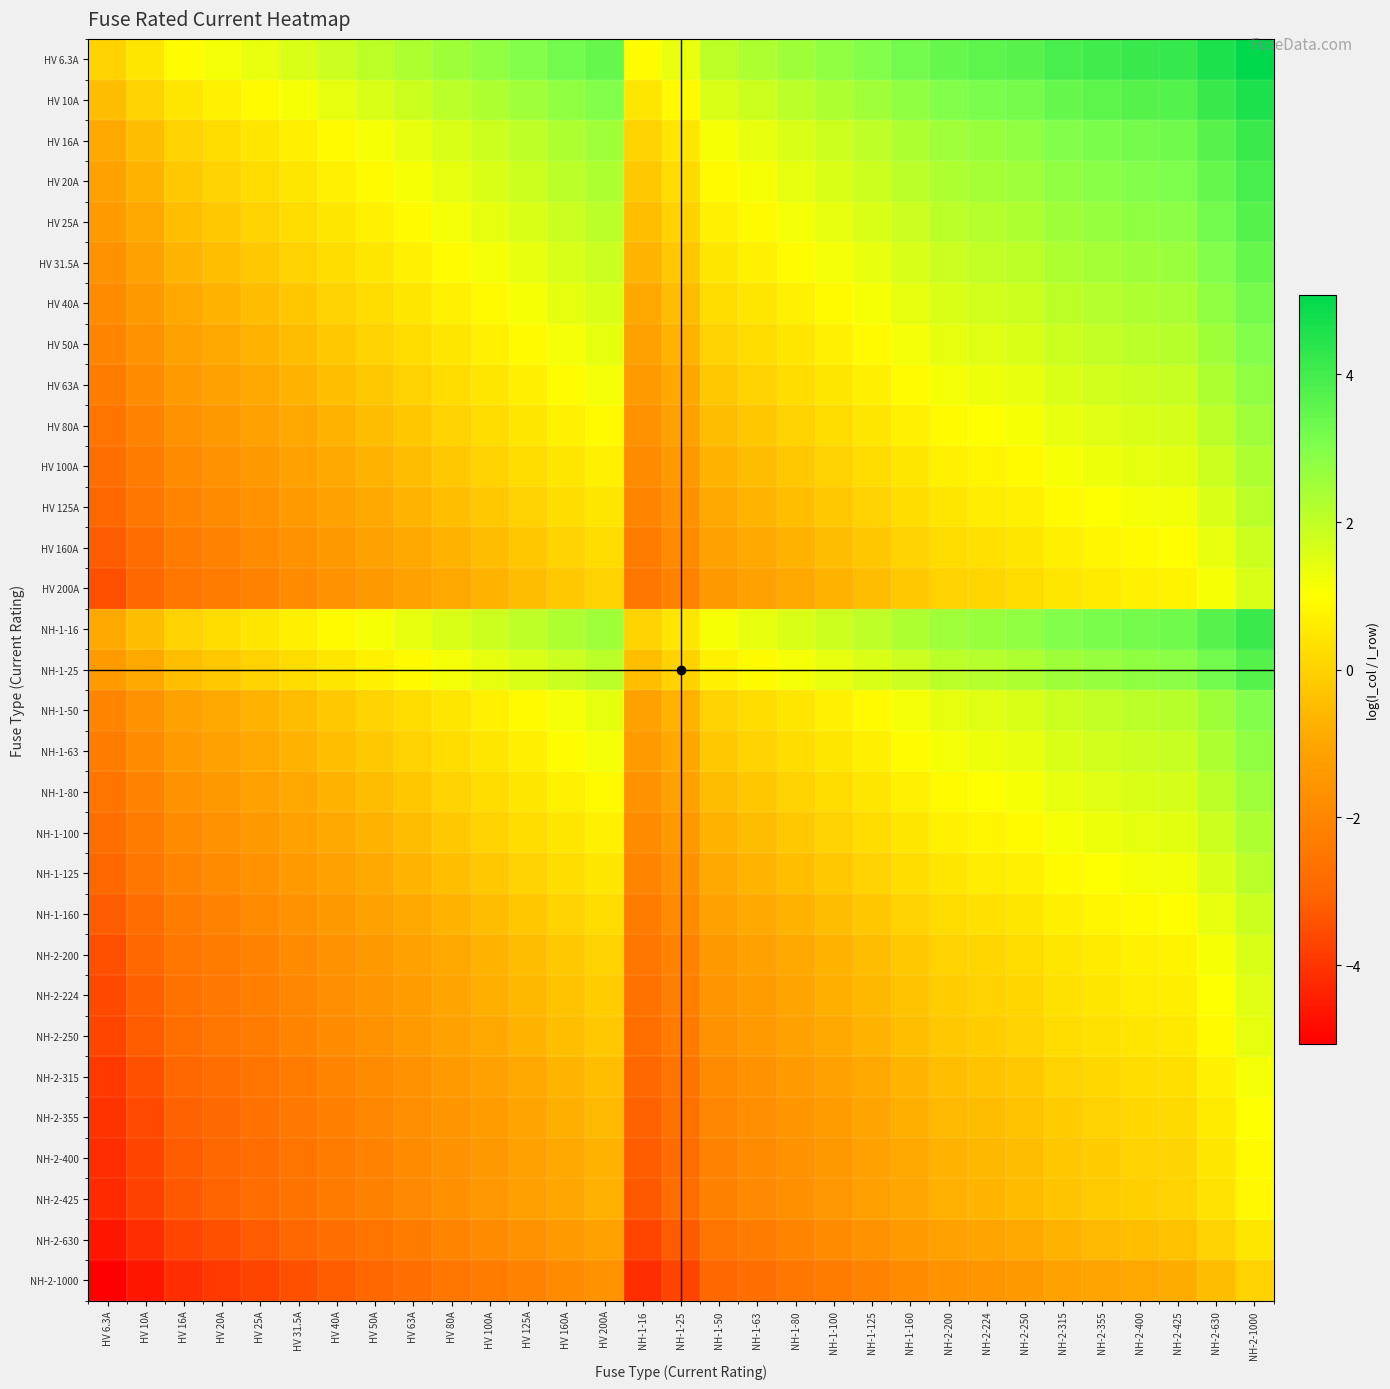

Reading left to right, extract all data points from this chart.

HV 6.3A: HV 6.3A=0.0	HV 10A=0.5	HV 16A=0.9	HV 20A=1.2	HV 25A=1.4	HV 31.5A=1.6	HV 40A=1.8	HV 50A=2.1	HV 63A=2.3	HV 80A=2.5	HV 100A=2.8	HV 125A=3.0	HV 160A=3.2	HV 200A=3.5	NH-1-16=0.9	NH-1-25=1.4	NH-1-50=2.1	NH-1-63=2.3	NH-1-80=2.5	NH-1-100=2.8	NH-1-125=3.0	NH-1-160=3.2	NH-2-200=3.5	NH-2-224=3.6	NH-2-250=3.7	NH-2-315=3.9	NH-2-355=4.0	NH-2-400=4.2	NH-2-425=4.2	NH-2-630=4.6	NH-2-1000=5.1
HV 10A: HV 6.3A=-0.5	HV 10A=0.0	HV 16A=0.5	HV 20A=0.7	HV 25A=0.9	HV 31.5A=1.1	HV 40A=1.4	HV 50A=1.6	HV 63A=1.8	HV 80A=2.1	HV 100A=2.3	HV 125A=2.5	HV 160A=2.8	HV 200A=3.0	NH-1-16=0.5	NH-1-25=0.9	NH-1-50=1.6	NH-1-63=1.8	NH-1-80=2.1	NH-1-100=2.3	NH-1-125=2.5	NH-1-160=2.8	NH-2-200=3.0	NH-2-224=3.1	NH-2-250=3.2	NH-2-315=3.4	NH-2-355=3.6	NH-2-400=3.7	NH-2-425=3.7	NH-2-630=4.1	NH-2-1000=4.6
HV 16A: HV 6.3A=-0.9	HV 10A=-0.5	HV 16A=0.0	HV 20A=0.2	HV 25A=0.4	HV 31.5A=0.7	HV 40A=0.9	HV 50A=1.1	HV 63A=1.4	HV 80A=1.6	HV 100A=1.8	HV 125A=2.1	HV 160A=2.3	HV 200A=2.5	NH-1-16=0.0	NH-1-25=0.4	NH-1-50=1.1	NH-1-63=1.4	NH-1-80=1.6	NH-1-100=1.8	NH-1-125=2.1	NH-1-160=2.3	NH-2-200=2.5	NH-2-224=2.6	NH-2-250=2.7	NH-2-315=3.0	NH-2-355=3.1	NH-2-400=3.2	NH-2-425=3.3	NH-2-630=3.7	NH-2-1000=4.1
HV 20A: HV 6.3A=-1.2	HV 10A=-0.7	HV 16A=-0.2	HV 20A=0.0	HV 25A=0.2	HV 31.5A=0.5	HV 40A=0.7	HV 50A=0.9	HV 63A=1.1	HV 80A=1.4	HV 100A=1.6	HV 125A=1.8	HV 160A=2.1	HV 200A=2.3	NH-1-16=-0.2	NH-1-25=0.2	NH-1-50=0.9	NH-1-63=1.1	NH-1-80=1.4	NH-1-100=1.6	NH-1-125=1.8	NH-1-160=2.1	NH-2-200=2.3	NH-2-224=2.4	NH-2-250=2.5	NH-2-315=2.8	NH-2-355=2.9	NH-2-400=3.0	NH-2-425=3.1	NH-2-630=3.4	NH-2-1000=3.9
HV 25A: HV 6.3A=-1.4	HV 10A=-0.9	HV 16A=-0.4	HV 20A=-0.2	HV 25A=0.0	HV 31.5A=0.2	HV 40A=0.5	HV 50A=0.7	HV 63A=0.9	HV 80A=1.2	HV 100A=1.4	HV 125A=1.6	HV 160A=1.9	HV 200A=2.1	NH-1-16=-0.4	NH-1-25=0.0	NH-1-50=0.7	NH-1-63=0.9	NH-1-80=1.2	NH-1-100=1.4	NH-1-125=1.6	NH-1-160=1.9	NH-2-200=2.1	NH-2-224=2.2	NH-2-250=2.3	NH-2-315=2.5	NH-2-355=2.7	NH-2-400=2.8	NH-2-425=2.8	NH-2-630=3.2	NH-2-1000=3.7
HV 31.5A: HV 6.3A=-1.6	HV 10A=-1.1	HV 16A=-0.7	HV 20A=-0.5	HV 25A=-0.2	HV 31.5A=0.0	HV 40A=0.2	HV 50A=0.5	HV 63A=0.7	HV 80A=0.9	HV 100A=1.2	HV 125A=1.4	HV 160A=1.6	HV 200A=1.8	NH-1-16=-0.7	NH-1-25=-0.2	NH-1-50=0.5	NH-1-63=0.7	NH-1-80=0.9	NH-1-100=1.2	NH-1-125=1.4	NH-1-160=1.6	NH-2-200=1.8	NH-2-224=2.0	NH-2-250=2.1	NH-2-315=2.3	NH-2-355=2.4	NH-2-400=2.5	NH-2-425=2.6	NH-2-630=3.0	NH-2-1000=3.5
HV 40A: HV 6.3A=-1.8	HV 10A=-1.4	HV 16A=-0.9	HV 20A=-0.7	HV 25A=-0.5	HV 31.5A=-0.2	HV 40A=0.0	HV 50A=0.2	HV 63A=0.5	HV 80A=0.7	HV 100A=0.9	HV 125A=1.1	HV 160A=1.4	HV 200A=1.6	NH-1-16=-0.9	NH-1-25=-0.5	NH-1-50=0.2	NH-1-63=0.5	NH-1-80=0.7	NH-1-100=0.9	NH-1-125=1.1	NH-1-160=1.4	NH-2-200=1.6	NH-2-224=1.7	NH-2-250=1.8	NH-2-315=2.1	NH-2-355=2.2	NH-2-400=2.3	NH-2-425=2.4	NH-2-630=2.8	NH-2-1000=3.2
HV 50A: HV 6.3A=-2.1	HV 10A=-1.6	HV 16A=-1.1	HV 20A=-0.9	HV 25A=-0.7	HV 31.5A=-0.5	HV 40A=-0.2	HV 50A=0.0	HV 63A=0.2	HV 80A=0.5	HV 100A=0.7	HV 125A=0.9	HV 160A=1.2	HV 200A=1.4	NH-1-16=-1.1	NH-1-25=-0.7	NH-1-50=0.0	NH-1-63=0.2	NH-1-80=0.5	NH-1-100=0.7	NH-1-125=0.9	NH-1-160=1.2	NH-2-200=1.4	NH-2-224=1.5	NH-2-250=1.6	NH-2-315=1.8	NH-2-355=2.0	NH-2-400=2.1	NH-2-425=2.1	NH-2-630=2.5	NH-2-1000=3.0
HV 63A: HV 6.3A=-2.3	HV 10A=-1.8	HV 16A=-1.4	HV 20A=-1.1	HV 25A=-0.9	HV 31.5A=-0.7	HV 40A=-0.5	HV 50A=-0.2	HV 63A=0.0	HV 80A=0.2	HV 100A=0.5	HV 125A=0.7	HV 160A=0.9	HV 200A=1.2	NH-1-16=-1.4	NH-1-25=-0.9	NH-1-50=-0.2	NH-1-63=0.0	NH-1-80=0.2	NH-1-100=0.5	NH-1-125=0.7	NH-1-160=0.9	NH-2-200=1.2	NH-2-224=1.3	NH-2-250=1.4	NH-2-315=1.6	NH-2-355=1.7	NH-2-400=1.8	NH-2-425=1.9	NH-2-630=2.3	NH-2-1000=2.8
HV 80A: HV 6.3A=-2.5	HV 10A=-2.1	HV 16A=-1.6	HV 20A=-1.4	HV 25A=-1.2	HV 31.5A=-0.9	HV 40A=-0.7	HV 50A=-0.5	HV 63A=-0.2	HV 80A=0.0	HV 100A=0.2	HV 125A=0.4	HV 160A=0.7	HV 200A=0.9	NH-1-16=-1.6	NH-1-25=-1.2	NH-1-50=-0.5	NH-1-63=-0.2	NH-1-80=0.0	NH-1-100=0.2	NH-1-125=0.4	NH-1-160=0.7	NH-2-200=0.9	NH-2-224=1.0	NH-2-250=1.1	NH-2-315=1.4	NH-2-355=1.5	NH-2-400=1.6	NH-2-425=1.7	NH-2-630=2.1	NH-2-1000=2.5
HV 100A: HV 6.3A=-2.8	HV 10A=-2.3	HV 16A=-1.8	HV 20A=-1.6	HV 25A=-1.4	HV 31.5A=-1.2	HV 40A=-0.9	HV 50A=-0.7	HV 63A=-0.5	HV 80A=-0.2	HV 100A=0.0	HV 125A=0.2	HV 160A=0.5	HV 200A=0.7	NH-1-16=-1.8	NH-1-25=-1.4	NH-1-50=-0.7	NH-1-63=-0.5	NH-1-80=-0.2	NH-1-100=0.0	NH-1-125=0.2	NH-1-160=0.5	NH-2-200=0.7	NH-2-224=0.8	NH-2-250=0.9	NH-2-315=1.1	NH-2-355=1.3	NH-2-400=1.4	NH-2-425=1.4	NH-2-630=1.8	NH-2-1000=2.3
HV 125A: HV 6.3A=-3.0	HV 10A=-2.5	HV 16A=-2.1	HV 20A=-1.8	HV 25A=-1.6	HV 31.5A=-1.4	HV 40A=-1.1	HV 50A=-0.9	HV 63A=-0.7	HV 80A=-0.4	HV 100A=-0.2	HV 125A=0.0	HV 160A=0.2	HV 200A=0.5	NH-1-16=-2.1	NH-1-25=-1.6	NH-1-50=-0.9	NH-1-63=-0.7	NH-1-80=-0.4	NH-1-100=-0.2	NH-1-125=0.0	NH-1-160=0.2	NH-2-200=0.5	NH-2-224=0.6	NH-2-250=0.7	NH-2-315=0.9	NH-2-355=1.0	NH-2-400=1.2	NH-2-425=1.2	NH-2-630=1.6	NH-2-1000=2.1
HV 160A: HV 6.3A=-3.2	HV 10A=-2.8	HV 16A=-2.3	HV 20A=-2.1	HV 25A=-1.9	HV 31.5A=-1.6	HV 40A=-1.4	HV 50A=-1.2	HV 63A=-0.9	HV 80A=-0.7	HV 100A=-0.5	HV 125A=-0.2	HV 160A=0.0	HV 200A=0.2	NH-1-16=-2.3	NH-1-25=-1.9	NH-1-50=-1.2	NH-1-63=-0.9	NH-1-80=-0.7	NH-1-100=-0.5	NH-1-125=-0.2	NH-1-160=0.0	NH-2-200=0.2	NH-2-224=0.3	NH-2-250=0.4	NH-2-315=0.7	NH-2-355=0.8	NH-2-400=0.9	NH-2-425=1.0	NH-2-630=1.4	NH-2-1000=1.8
HV 200A: HV 6.3A=-3.5	HV 10A=-3.0	HV 16A=-2.5	HV 20A=-2.3	HV 25A=-2.1	HV 31.5A=-1.8	HV 40A=-1.6	HV 50A=-1.4	HV 63A=-1.2	HV 80A=-0.9	HV 100A=-0.7	HV 125A=-0.5	HV 160A=-0.2	HV 200A=0.0	NH-1-16=-2.5	NH-1-25=-2.1	NH-1-50=-1.4	NH-1-63=-1.2	NH-1-80=-0.9	NH-1-100=-0.7	NH-1-125=-0.5	NH-1-160=-0.2	NH-2-200=0.0	NH-2-224=0.1	NH-2-250=0.2	NH-2-315=0.5	NH-2-355=0.6	NH-2-400=0.7	NH-2-425=0.8	NH-2-630=1.1	NH-2-1000=1.6
NH-1-16: HV 6.3A=-0.9	HV 10A=-0.5	HV 16A=0.0	HV 20A=0.2	HV 25A=0.4	HV 31.5A=0.7	HV 40A=0.9	HV 50A=1.1	HV 63A=1.4	HV 80A=1.6	HV 100A=1.8	HV 125A=2.1	HV 160A=2.3	HV 200A=2.5	NH-1-16=0.0	NH-1-25=0.4	NH-1-50=1.1	NH-1-63=1.4	NH-1-80=1.6	NH-1-100=1.8	NH-1-125=2.1	NH-1-160=2.3	NH-2-200=2.5	NH-2-224=2.6	NH-2-250=2.7	NH-2-315=3.0	NH-2-355=3.1	NH-2-400=3.2	NH-2-425=3.3	NH-2-630=3.7	NH-2-1000=4.1
NH-1-25: HV 6.3A=-1.4	HV 10A=-0.9	HV 16A=-0.4	HV 20A=-0.2	HV 25A=0.0	HV 31.5A=0.2	HV 40A=0.5	HV 50A=0.7	HV 63A=0.9	HV 80A=1.2	HV 100A=1.4	HV 125A=1.6	HV 160A=1.9	HV 200A=2.1	NH-1-16=-0.4	NH-1-25=0.0	NH-1-50=0.7	NH-1-63=0.9	NH-1-80=1.2	NH-1-100=1.4	NH-1-125=1.6	NH-1-160=1.9	NH-2-200=2.1	NH-2-224=2.2	NH-2-250=2.3	NH-2-315=2.5	NH-2-355=2.7	NH-2-400=2.8	NH-2-425=2.8	NH-2-630=3.2	NH-2-1000=3.7
NH-1-50: HV 6.3A=-2.1	HV 10A=-1.6	HV 16A=-1.1	HV 20A=-0.9	HV 25A=-0.7	HV 31.5A=-0.5	HV 40A=-0.2	HV 50A=0.0	HV 63A=0.2	HV 80A=0.5	HV 100A=0.7	HV 125A=0.9	HV 160A=1.2	HV 200A=1.4	NH-1-16=-1.1	NH-1-25=-0.7	NH-1-50=0.0	NH-1-63=0.2	NH-1-80=0.5	NH-1-100=0.7	NH-1-125=0.9	NH-1-160=1.2	NH-2-200=1.4	NH-2-224=1.5	NH-2-250=1.6	NH-2-315=1.8	NH-2-355=2.0	NH-2-400=2.1	NH-2-425=2.1	NH-2-630=2.5	NH-2-1000=3.0
NH-1-63: HV 6.3A=-2.3	HV 10A=-1.8	HV 16A=-1.4	HV 20A=-1.1	HV 25A=-0.9	HV 31.5A=-0.7	HV 40A=-0.5	HV 50A=-0.2	HV 63A=0.0	HV 80A=0.2	HV 100A=0.5	HV 125A=0.7	HV 160A=0.9	HV 200A=1.2	NH-1-16=-1.4	NH-1-25=-0.9	NH-1-50=-0.2	NH-1-63=0.0	NH-1-80=0.2	NH-1-100=0.5	NH-1-125=0.7	NH-1-160=0.9	NH-2-200=1.2	NH-2-224=1.3	NH-2-250=1.4	NH-2-315=1.6	NH-2-355=1.7	NH-2-400=1.8	NH-2-425=1.9	NH-2-630=2.3	NH-2-1000=2.8
NH-1-80: HV 6.3A=-2.5	HV 10A=-2.1	HV 16A=-1.6	HV 20A=-1.4	HV 25A=-1.2	HV 31.5A=-0.9	HV 40A=-0.7	HV 50A=-0.5	HV 63A=-0.2	HV 80A=0.0	HV 100A=0.2	HV 125A=0.4	HV 160A=0.7	HV 200A=0.9	NH-1-16=-1.6	NH-1-25=-1.2	NH-1-50=-0.5	NH-1-63=-0.2	NH-1-80=0.0	NH-1-100=0.2	NH-1-125=0.4	NH-1-160=0.7	NH-2-200=0.9	NH-2-224=1.0	NH-2-250=1.1	NH-2-315=1.4	NH-2-355=1.5	NH-2-400=1.6	NH-2-425=1.7	NH-2-630=2.1	NH-2-1000=2.5
NH-1-100: HV 6.3A=-2.8	HV 10A=-2.3	HV 16A=-1.8	HV 20A=-1.6	HV 25A=-1.4	HV 31.5A=-1.2	HV 40A=-0.9	HV 50A=-0.7	HV 63A=-0.5	HV 80A=-0.2	HV 100A=0.0	HV 125A=0.2	HV 160A=0.5	HV 200A=0.7	NH-1-16=-1.8	NH-1-25=-1.4	NH-1-50=-0.7	NH-1-63=-0.5	NH-1-80=-0.2	NH-1-100=0.0	NH-1-125=0.2	NH-1-160=0.5	NH-2-200=0.7	NH-2-224=0.8	NH-2-250=0.9	NH-2-315=1.1	NH-2-355=1.3	NH-2-400=1.4	NH-2-425=1.4	NH-2-630=1.8	NH-2-1000=2.3
NH-1-125: HV 6.3A=-3.0	HV 10A=-2.5	HV 16A=-2.1	HV 20A=-1.8	HV 25A=-1.6	HV 31.5A=-1.4	HV 40A=-1.1	HV 50A=-0.9	HV 63A=-0.7	HV 80A=-0.4	HV 100A=-0.2	HV 125A=0.0	HV 160A=0.2	HV 200A=0.5	NH-1-16=-2.1	NH-1-25=-1.6	NH-1-50=-0.9	NH-1-63=-0.7	NH-1-80=-0.4	NH-1-100=-0.2	NH-1-125=0.0	NH-1-160=0.2	NH-2-200=0.5	NH-2-224=0.6	NH-2-250=0.7	NH-2-315=0.9	NH-2-355=1.0	NH-2-400=1.2	NH-2-425=1.2	NH-2-630=1.6	NH-2-1000=2.1
NH-1-160: HV 6.3A=-3.2	HV 10A=-2.8	HV 16A=-2.3	HV 20A=-2.1	HV 25A=-1.9	HV 31.5A=-1.6	HV 40A=-1.4	HV 50A=-1.2	HV 63A=-0.9	HV 80A=-0.7	HV 100A=-0.5	HV 125A=-0.2	HV 160A=0.0	HV 200A=0.2	NH-1-16=-2.3	NH-1-25=-1.9	NH-1-50=-1.2	NH-1-63=-0.9	NH-1-80=-0.7	NH-1-100=-0.5	NH-1-125=-0.2	NH-1-160=0.0	NH-2-200=0.2	NH-2-224=0.3	NH-2-250=0.4	NH-2-315=0.7	NH-2-355=0.8	NH-2-400=0.9	NH-2-425=1.0	NH-2-630=1.4	NH-2-1000=1.8
NH-2-200: HV 6.3A=-3.5	HV 10A=-3.0	HV 16A=-2.5	HV 20A=-2.3	HV 25A=-2.1	HV 31.5A=-1.8	HV 40A=-1.6	HV 50A=-1.4	HV 63A=-1.2	HV 80A=-0.9	HV 100A=-0.7	HV 125A=-0.5	HV 160A=-0.2	HV 200A=0.0	NH-1-16=-2.5	NH-1-25=-2.1	NH-1-50=-1.4	NH-1-63=-1.2	NH-1-80=-0.9	NH-1-100=-0.7	NH-1-125=-0.5	NH-1-160=-0.2	NH-2-200=0.0	NH-2-224=0.1	NH-2-250=0.2	NH-2-315=0.5	NH-2-355=0.6	NH-2-400=0.7	NH-2-425=0.8	NH-2-630=1.1	NH-2-1000=1.6
NH-2-224: HV 6.3A=-3.6	HV 10A=-3.1	HV 16A=-2.6	HV 20A=-2.4	HV 25A=-2.2	HV 31.5A=-2.0	HV 40A=-1.7	HV 50A=-1.5	HV 63A=-1.3	HV 80A=-1.0	HV 100A=-0.8	HV 125A=-0.6	HV 160A=-0.3	HV 200A=-0.1	NH-1-16=-2.6	NH-1-25=-2.2	NH-1-50=-1.5	NH-1-63=-1.3	NH-1-80=-1.0	NH-1-100=-0.8	NH-1-125=-0.6	NH-1-160=-0.3	NH-2-200=-0.1	NH-2-224=0.0	NH-2-250=0.1	NH-2-315=0.3	NH-2-355=0.5	NH-2-400=0.6	NH-2-425=0.6	NH-2-630=1.0	NH-2-1000=1.5
NH-2-250: HV 6.3A=-3.7	HV 10A=-3.2	HV 16A=-2.7	HV 20A=-2.5	HV 25A=-2.3	HV 31.5A=-2.1	HV 40A=-1.8	HV 50A=-1.6	HV 63A=-1.4	HV 80A=-1.1	HV 100A=-0.9	HV 125A=-0.7	HV 160A=-0.4	HV 200A=-0.2	NH-1-16=-2.7	NH-1-25=-2.3	NH-1-50=-1.6	NH-1-63=-1.4	NH-1-80=-1.1	NH-1-100=-0.9	NH-1-125=-0.7	NH-1-160=-0.4	NH-2-200=-0.2	NH-2-224=-0.1	NH-2-250=0.0	NH-2-315=0.2	NH-2-355=0.4	NH-2-400=0.5	NH-2-425=0.5	NH-2-630=0.9	NH-2-1000=1.4
NH-2-315: HV 6.3A=-3.9	HV 10A=-3.4	HV 16A=-3.0	HV 20A=-2.8	HV 25A=-2.5	HV 31.5A=-2.3	HV 40A=-2.1	HV 50A=-1.8	HV 63A=-1.6	HV 80A=-1.4	HV 100A=-1.1	HV 125A=-0.9	HV 160A=-0.7	HV 200A=-0.5	NH-1-16=-3.0	NH-1-25=-2.5	NH-1-50=-1.8	NH-1-63=-1.6	NH-1-80=-1.4	NH-1-100=-1.1	NH-1-125=-0.9	NH-1-160=-0.7	NH-2-200=-0.5	NH-2-224=-0.3	NH-2-250=-0.2	NH-2-315=0.0	NH-2-355=0.1	NH-2-400=0.2	NH-2-425=0.3	NH-2-630=0.7	NH-2-1000=1.2
NH-2-355: HV 6.3A=-4.0	HV 10A=-3.6	HV 16A=-3.1	HV 20A=-2.9	HV 25A=-2.7	HV 31.5A=-2.4	HV 40A=-2.2	HV 50A=-2.0	HV 63A=-1.7	HV 80A=-1.5	HV 100A=-1.3	HV 125A=-1.0	HV 160A=-0.8	HV 200A=-0.6	NH-1-16=-3.1	NH-1-25=-2.7	NH-1-50=-2.0	NH-1-63=-1.7	NH-1-80=-1.5	NH-1-100=-1.3	NH-1-125=-1.0	NH-1-160=-0.8	NH-2-200=-0.6	NH-2-224=-0.5	NH-2-250=-0.4	NH-2-315=-0.1	NH-2-355=0.0	NH-2-400=0.1	NH-2-425=0.2	NH-2-630=0.6	NH-2-1000=1.0
NH-2-400: HV 6.3A=-4.2	HV 10A=-3.7	HV 16A=-3.2	HV 20A=-3.0	HV 25A=-2.8	HV 31.5A=-2.5	HV 40A=-2.3	HV 50A=-2.1	HV 63A=-1.8	HV 80A=-1.6	HV 100A=-1.4	HV 125A=-1.2	HV 160A=-0.9	HV 200A=-0.7	NH-1-16=-3.2	NH-1-25=-2.8	NH-1-50=-2.1	NH-1-63=-1.8	NH-1-80=-1.6	NH-1-100=-1.4	NH-1-125=-1.2	NH-1-160=-0.9	NH-2-200=-0.7	NH-2-224=-0.6	NH-2-250=-0.5	NH-2-315=-0.2	NH-2-355=-0.1	NH-2-400=0.0	NH-2-425=0.1	NH-2-630=0.5	NH-2-1000=0.9
NH-2-425: HV 6.3A=-4.2	HV 10A=-3.7	HV 16A=-3.3	HV 20A=-3.1	HV 25A=-2.8	HV 31.5A=-2.6	HV 40A=-2.4	HV 50A=-2.1	HV 63A=-1.9	HV 80A=-1.7	HV 100A=-1.4	HV 125A=-1.2	HV 160A=-1.0	HV 200A=-0.8	NH-1-16=-3.3	NH-1-25=-2.8	NH-1-50=-2.1	NH-1-63=-1.9	NH-1-80=-1.7	NH-1-100=-1.4	NH-1-125=-1.2	NH-1-160=-1.0	NH-2-200=-0.8	NH-2-224=-0.6	NH-2-250=-0.5	NH-2-315=-0.3	NH-2-355=-0.2	NH-2-400=-0.1	NH-2-425=0.0	NH-2-630=0.4	NH-2-1000=0.9
NH-2-630: HV 6.3A=-4.6	HV 10A=-4.1	HV 16A=-3.7	HV 20A=-3.4	HV 25A=-3.2	HV 31.5A=-3.0	HV 40A=-2.8	HV 50A=-2.5	HV 63A=-2.3	HV 80A=-2.1	HV 100A=-1.8	HV 125A=-1.6	HV 160A=-1.4	HV 200A=-1.1	NH-1-16=-3.7	NH-1-25=-3.2	NH-1-50=-2.5	NH-1-63=-2.3	NH-1-80=-2.1	NH-1-100=-1.8	NH-1-125=-1.6	NH-1-160=-1.4	NH-2-200=-1.1	NH-2-224=-1.0	NH-2-250=-0.9	NH-2-315=-0.7	NH-2-355=-0.6	NH-2-400=-0.5	NH-2-425=-0.4	NH-2-630=0.0	NH-2-1000=0.5
NH-2-1000: HV 6.3A=-5.1	HV 10A=-4.6	HV 16A=-4.1	HV 20A=-3.9	HV 25A=-3.7	HV 31.5A=-3.5	HV 40A=-3.2	HV 50A=-3.0	HV 63A=-2.8	HV 80A=-2.5	HV 100A=-2.3	HV 125A=-2.1	HV 160A=-1.8	HV 200A=-1.6	NH-1-16=-4.1	NH-1-25=-3.7	NH-1-50=-3.0	NH-1-63=-2.8	NH-1-80=-2.5	NH-1-100=-2.3	NH-1-125=-2.1	NH-1-160=-1.8	NH-2-200=-1.6	NH-2-224=-1.5	NH-2-250=-1.4	NH-2-315=-1.2	NH-2-355=-1.0	NH-2-400=-0.9	NH-2-425=-0.9	NH-2-630=-0.5	NH-2-1000=0.0